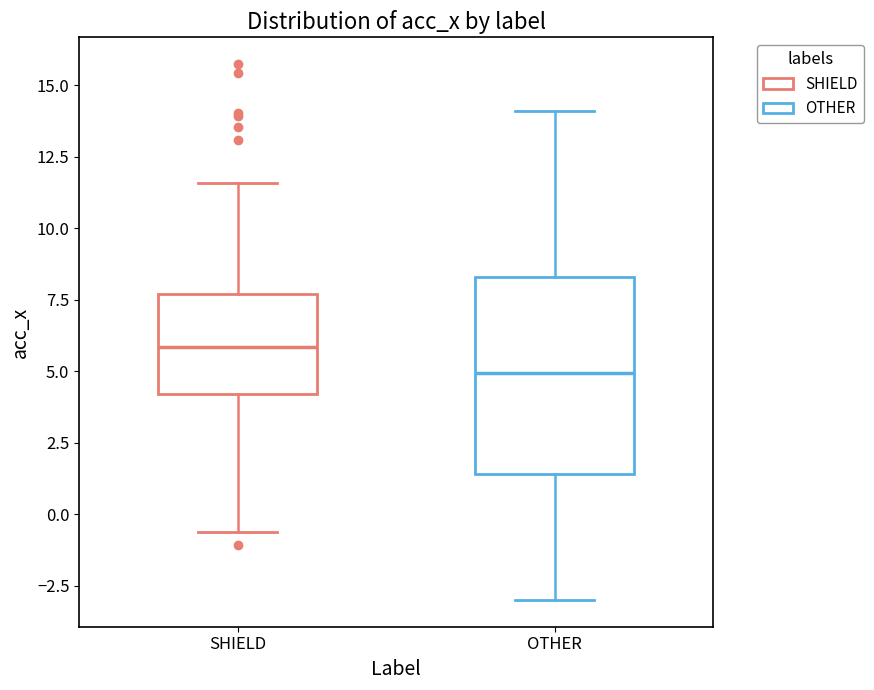

Where is the lower edge of the box for SHIELD on the y-axis? The values are not printed on the chart, so give them approximately, as read against the axis.

4.0